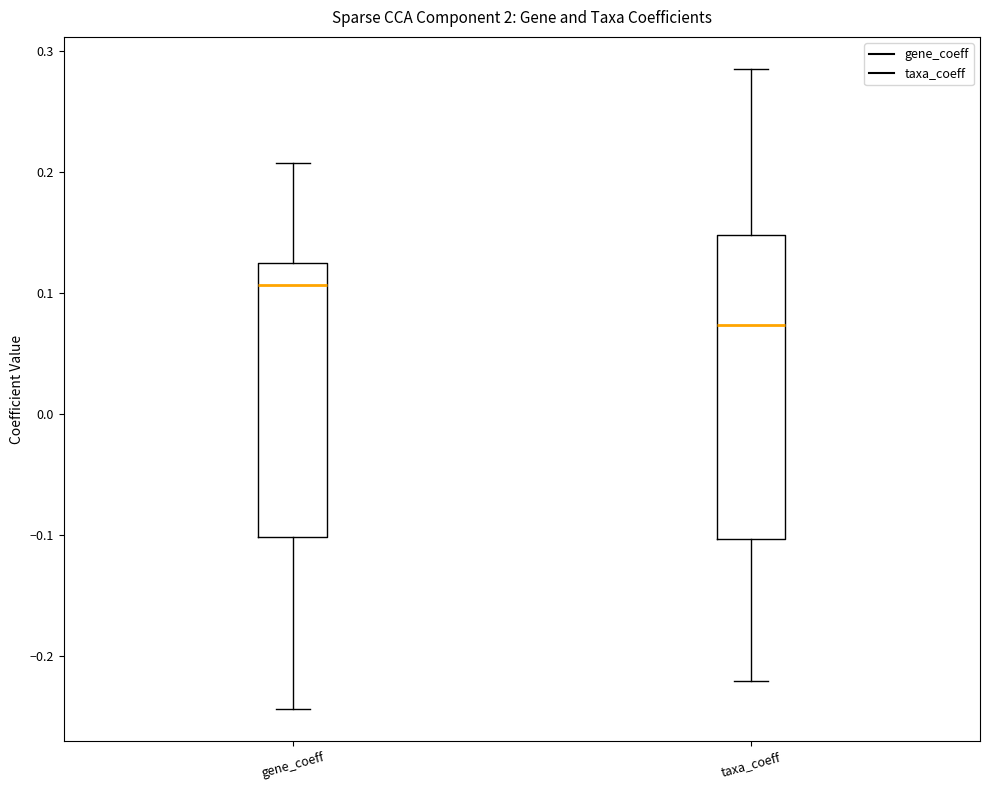

Comparing the boxes themselves (not the whiskers), which one is the tallest?

taxa_coeff